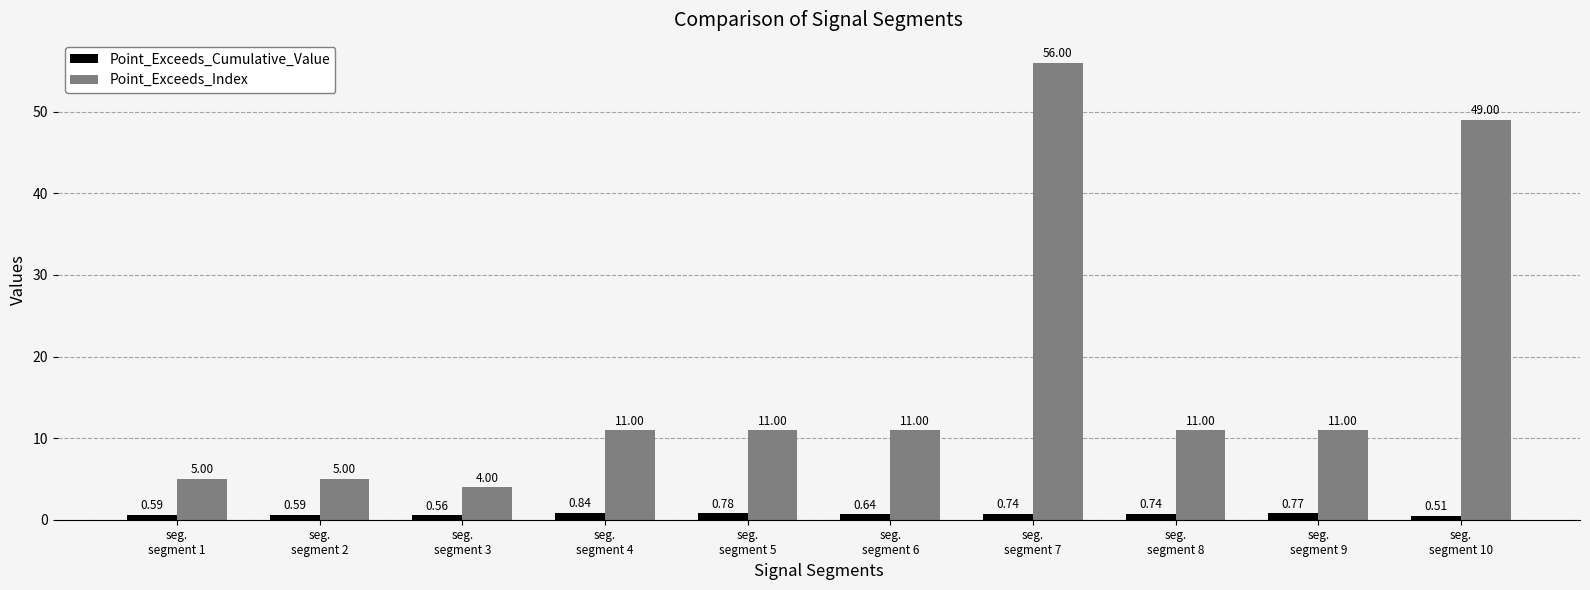

At how many categories does at least one series exceed 41?

2